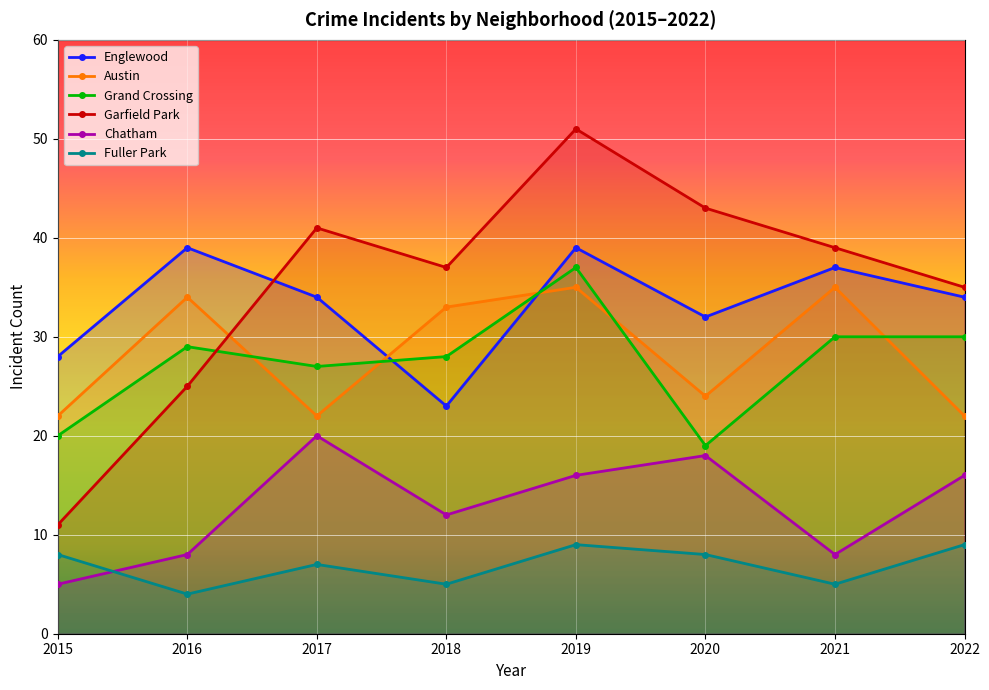

Reading right to left, transcribe all the data shown in this chart.

Englewood: 34	37	32	39	23	34	39	28
Austin: 22	35	24	35	33	22	34	22
Grand Crossing: 30	30	19	37	28	27	29	20
Garfield Park: 35	39	43	51	37	41	25	11
Chatham: 16	8	18	16	12	20	8	5
Fuller Park: 9	5	8	9	5	7	4	8